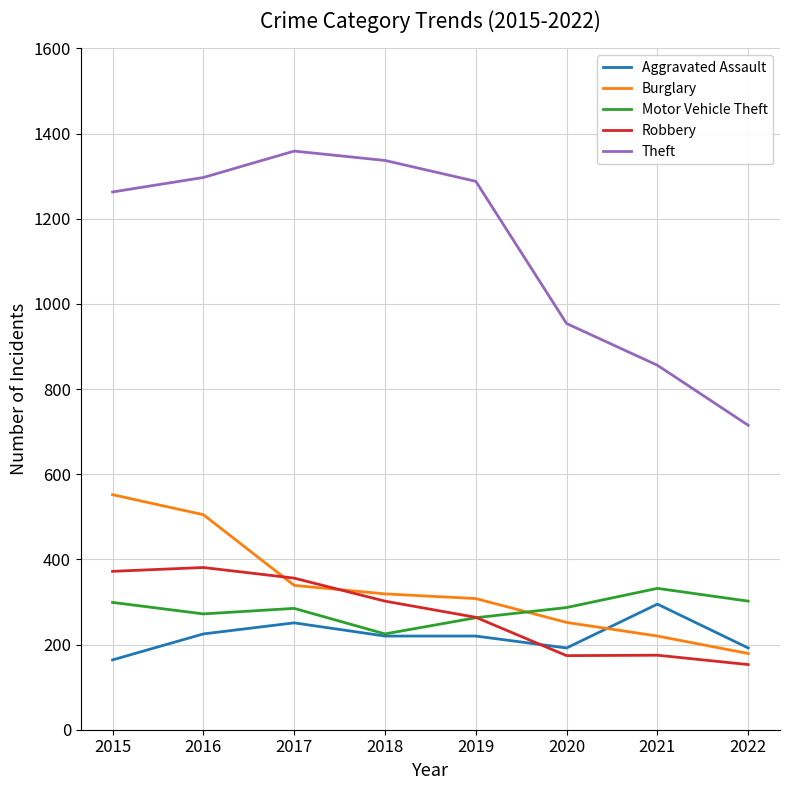

What value does the Burglary series have at 2017?

339